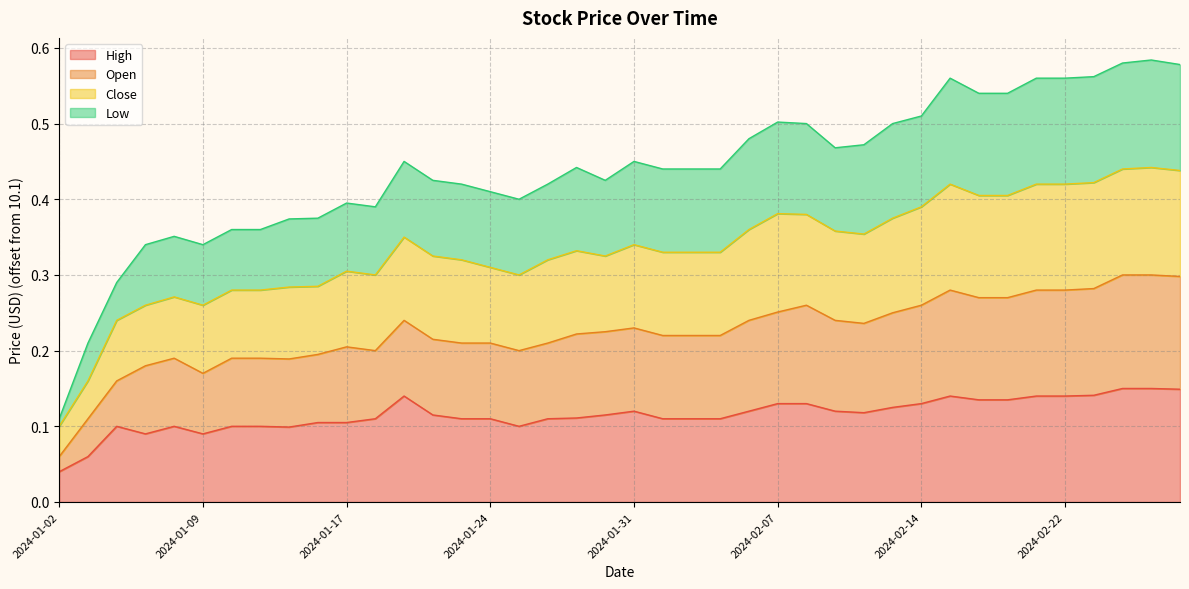

Which category has the lowest value in the High series?

2024-01-02